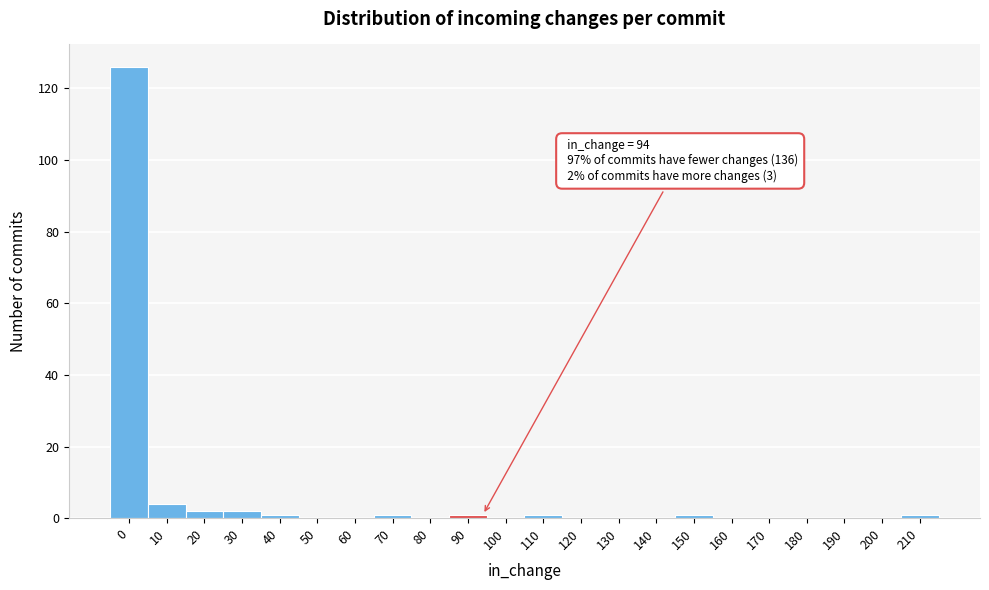

Reading right to left, extract all data points from this chart.

210=1	200=0	190=0	180=0	170=0	160=0	150=1	140=0	130=0	120=0	110=1	100=0	90=1	80=0	70=1	60=0	50=0	40=1	30=2	20=2	10=4	0=126